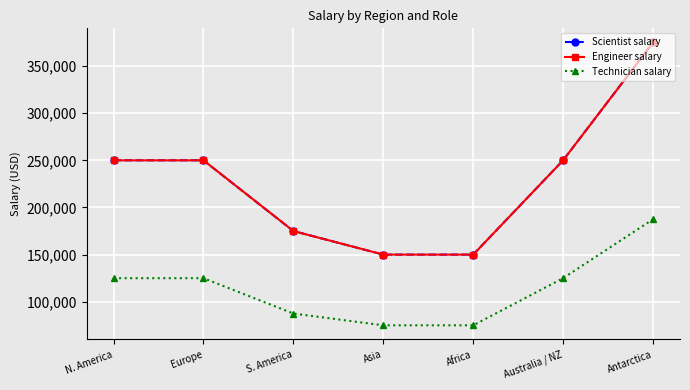

True or false: Engineer salary has more than 0 points higher than both neighbors.

False